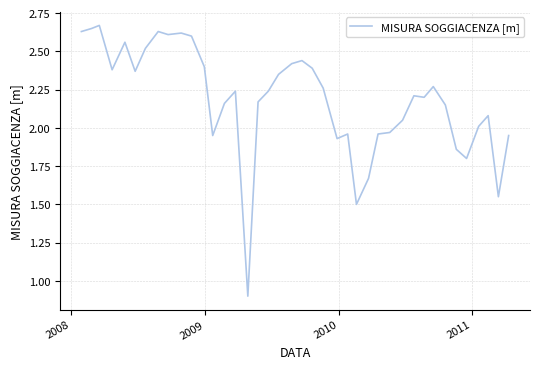

What is the difference between the maximum and minimum values?

1.8